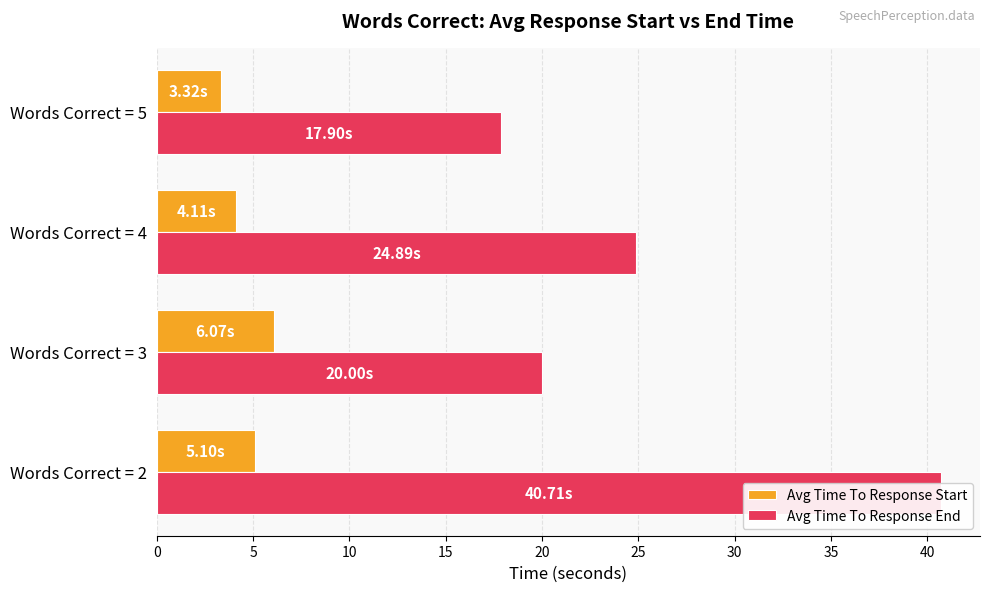

Which series has the largest total across all categories?

Avg Time To Response End